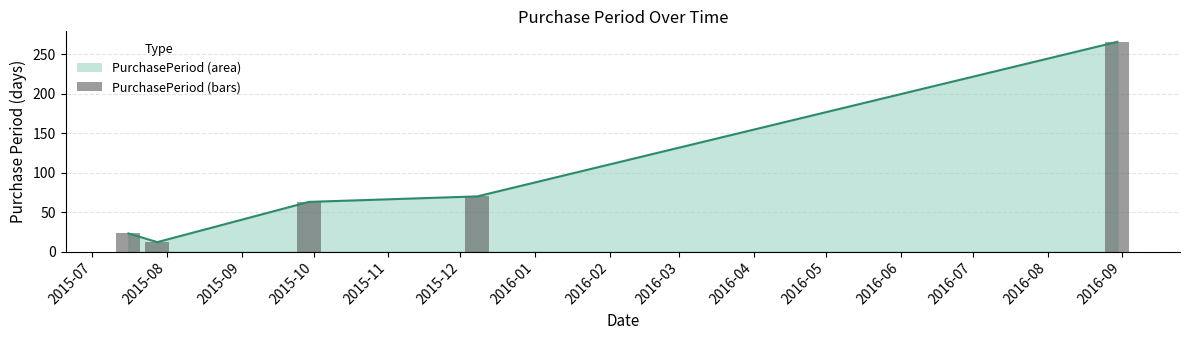

Approximately how many times larger is the value at 2015-08 compared to 2015-10?

0.2